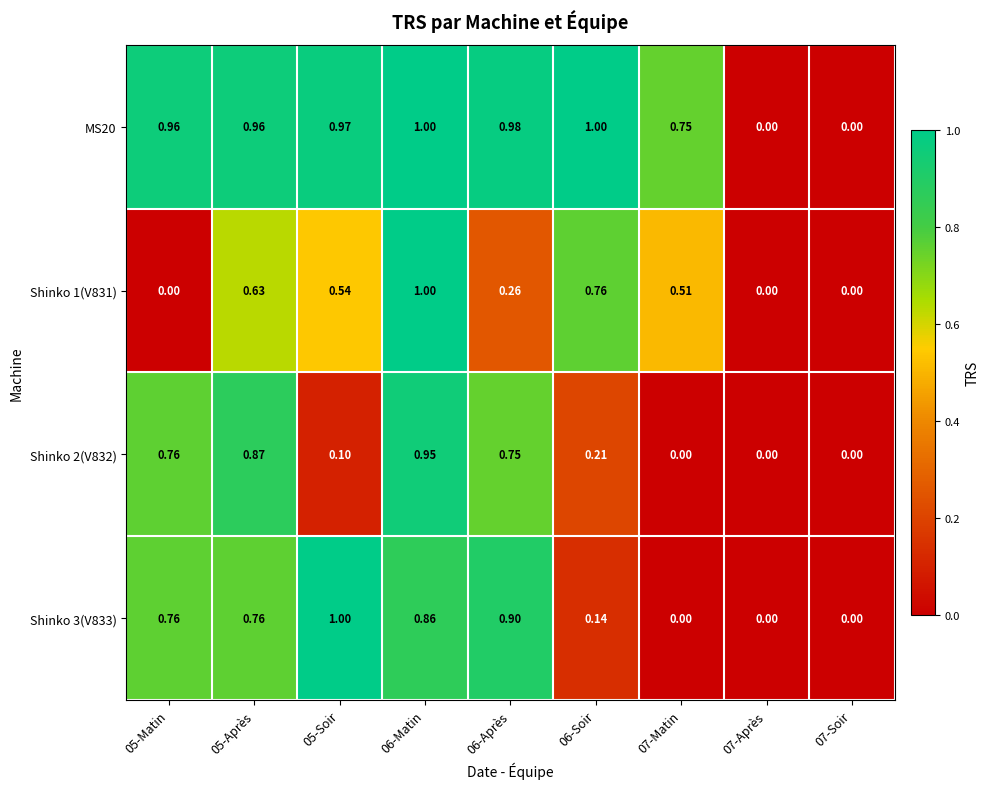

Is the value of Shinko 2(V832) at 06-Soir greater than the value of MS20 at 05-Après?

No